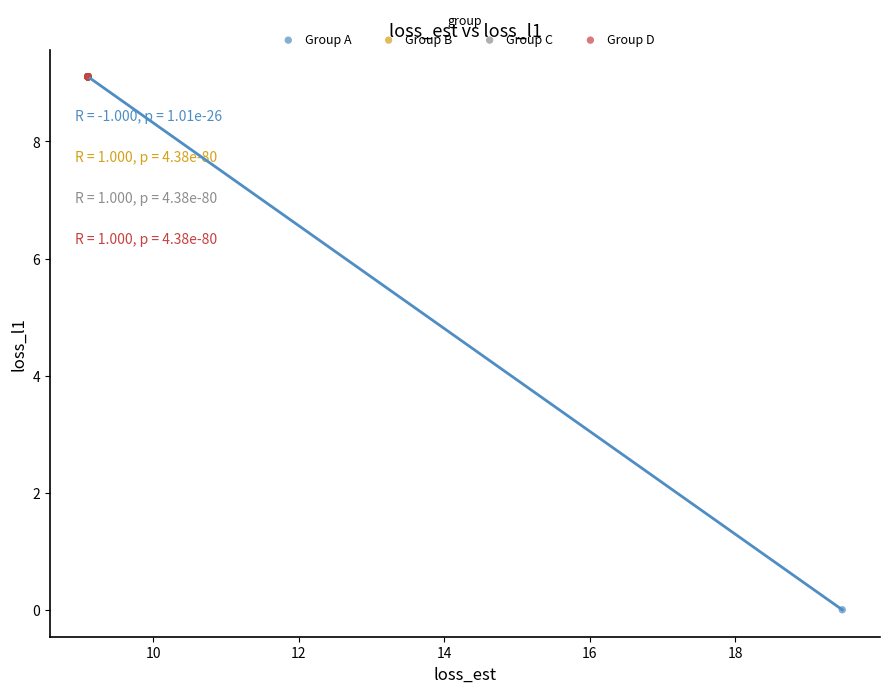

Which series contains the lowest Y value?

Group A